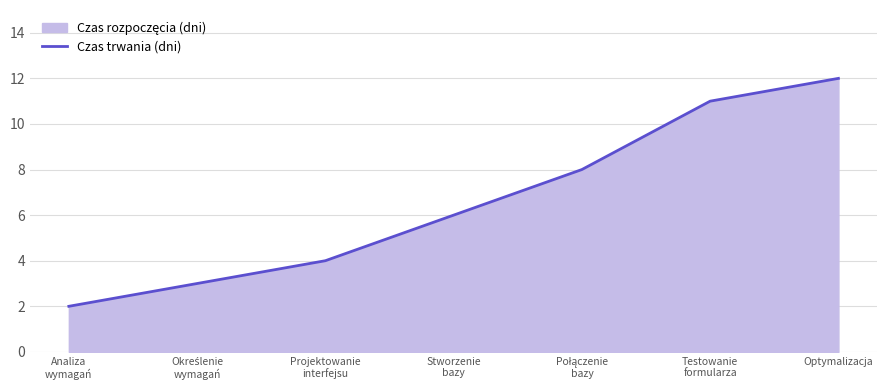

What is the sum of the values at Określenie
wymagań and Projektowanie
interfejsu?

7